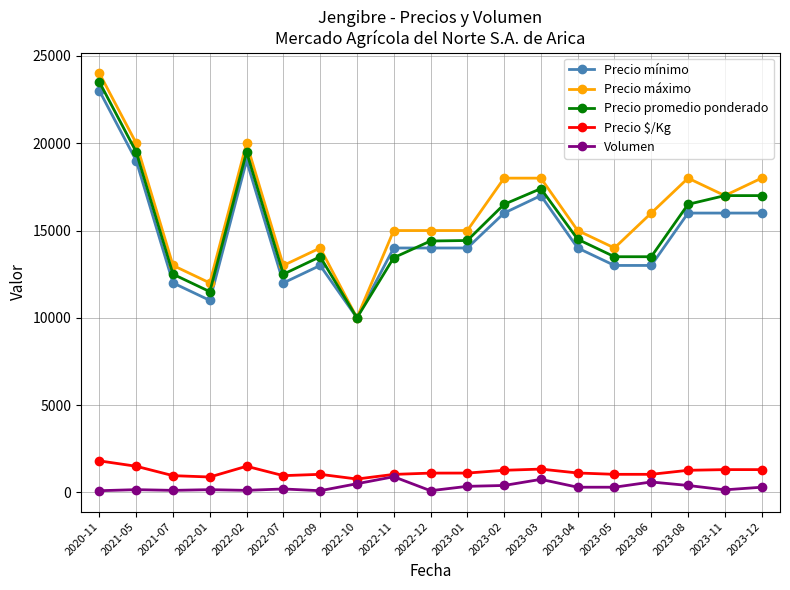

True or false: Precio $/Kg and Precio máximo cross at least once.

False